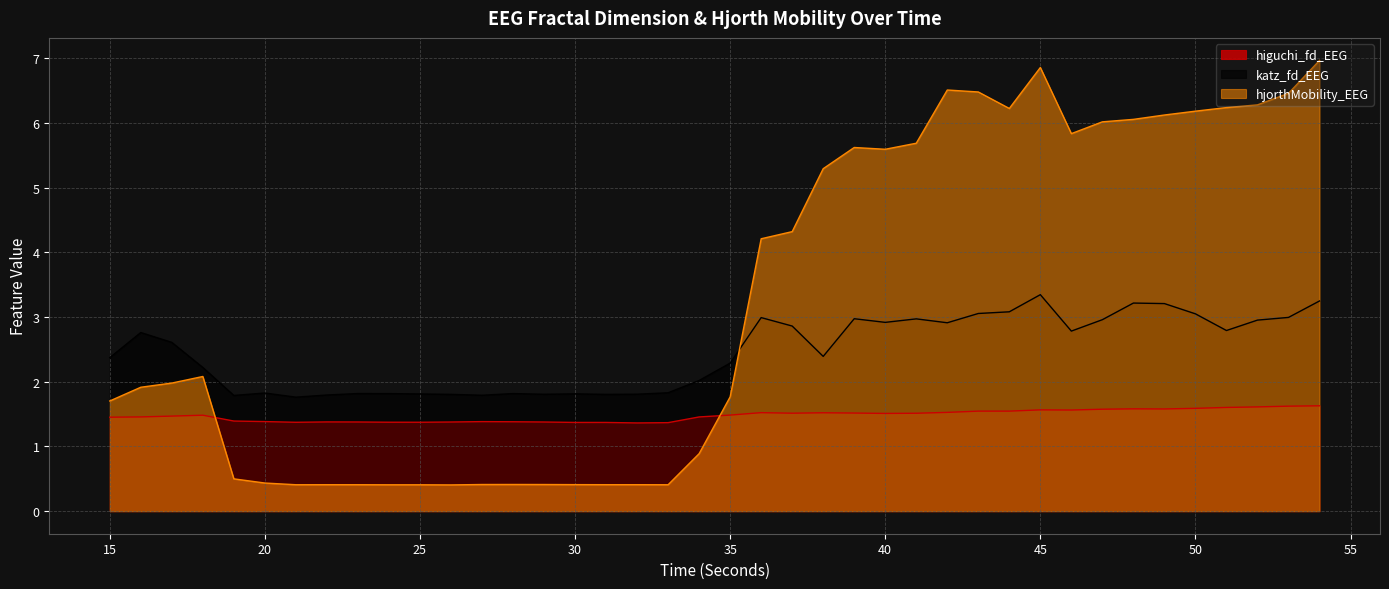

At which category is the sum across all series the highest?

54